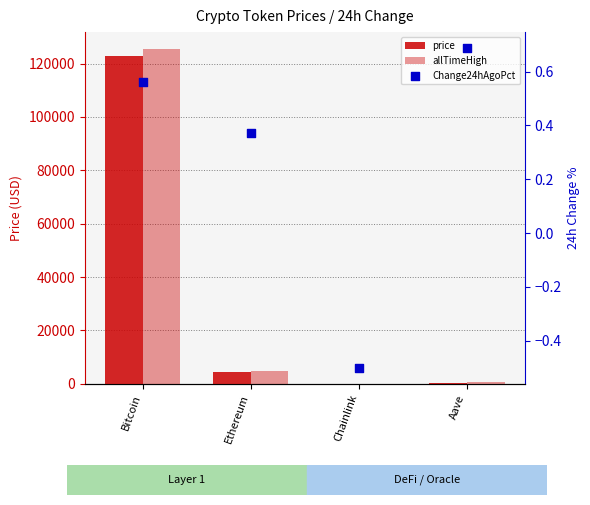

Which series reaches the maximum Y coordinate?

allTimeHigh